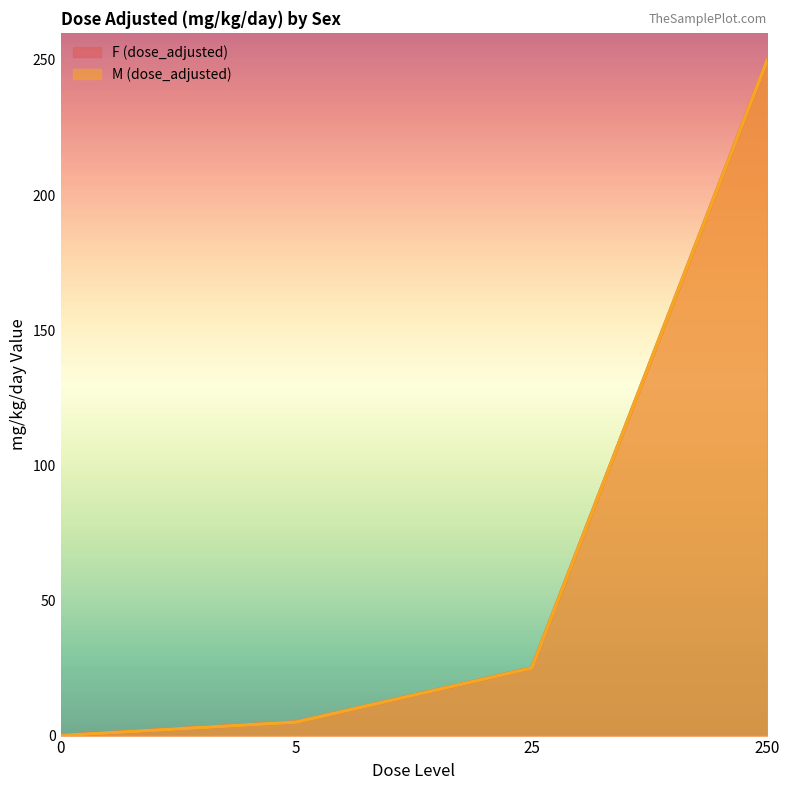

Which series has the widest spread of values?

F (dose_adjusted)